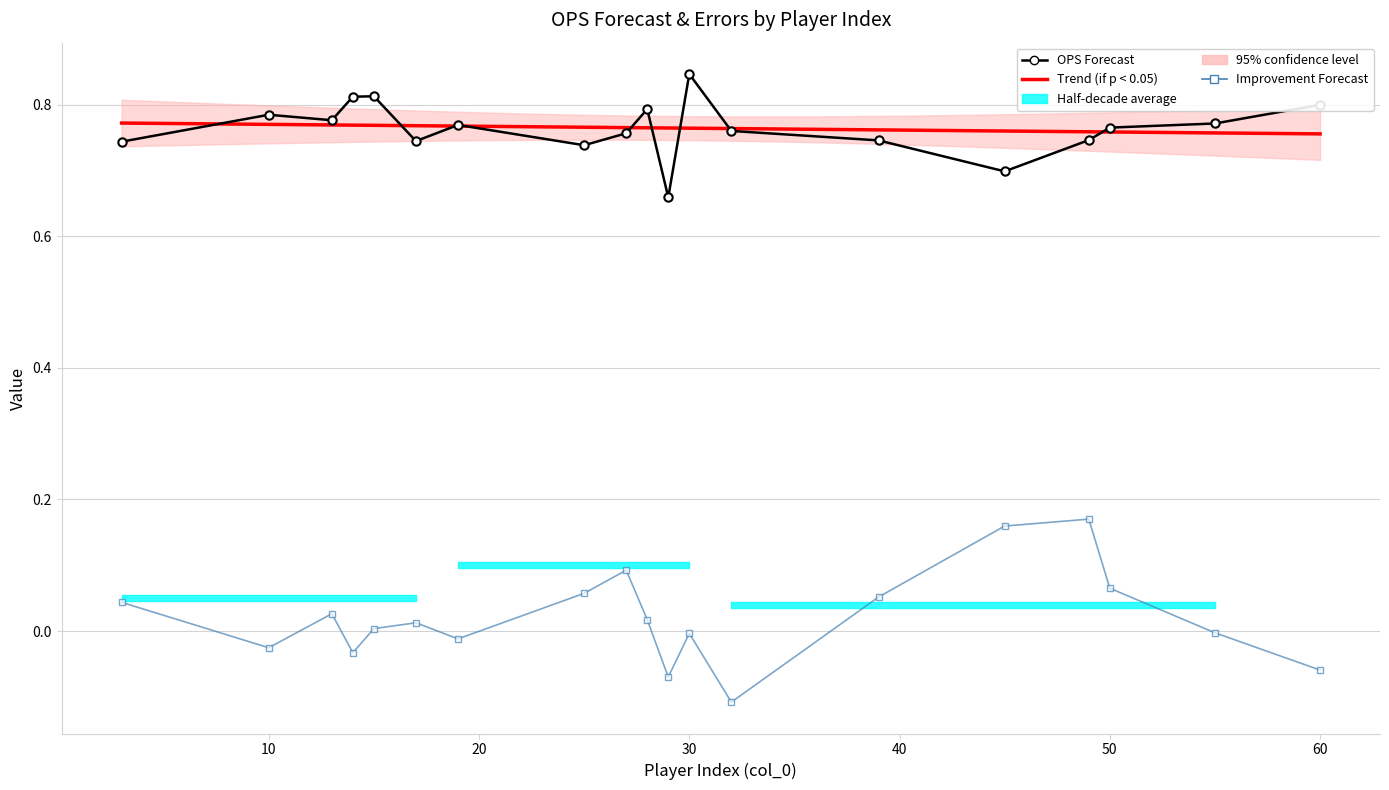

The value of on_base_plus_slg_forecast at 3 is 0.5. True or false?

False